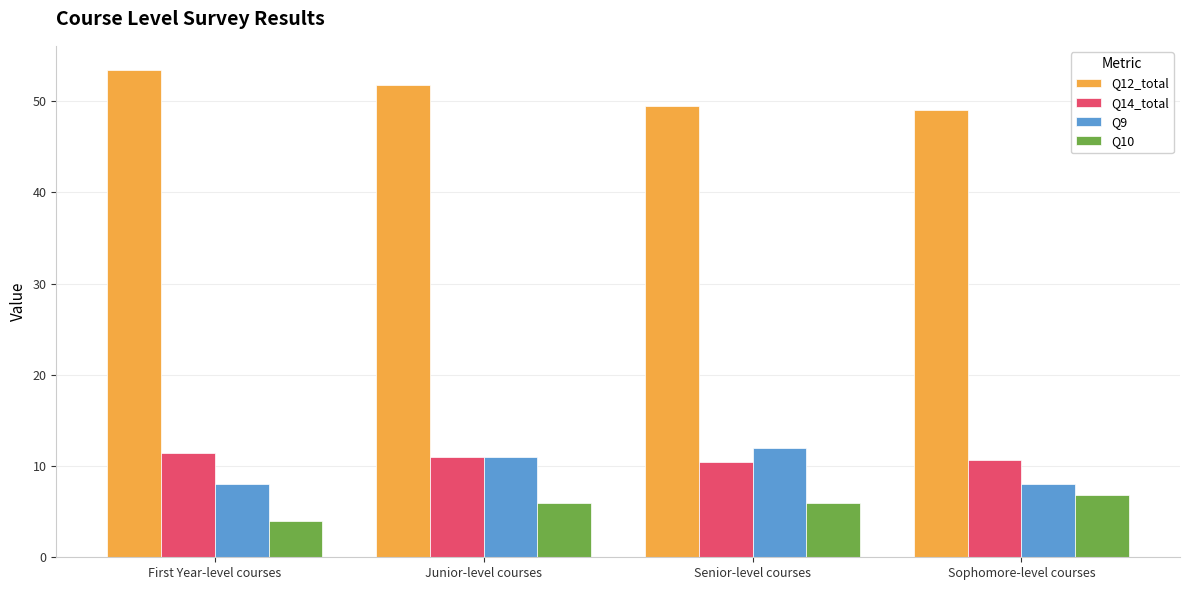

At which label does Q10 reach its minimum?

First Year-level courses